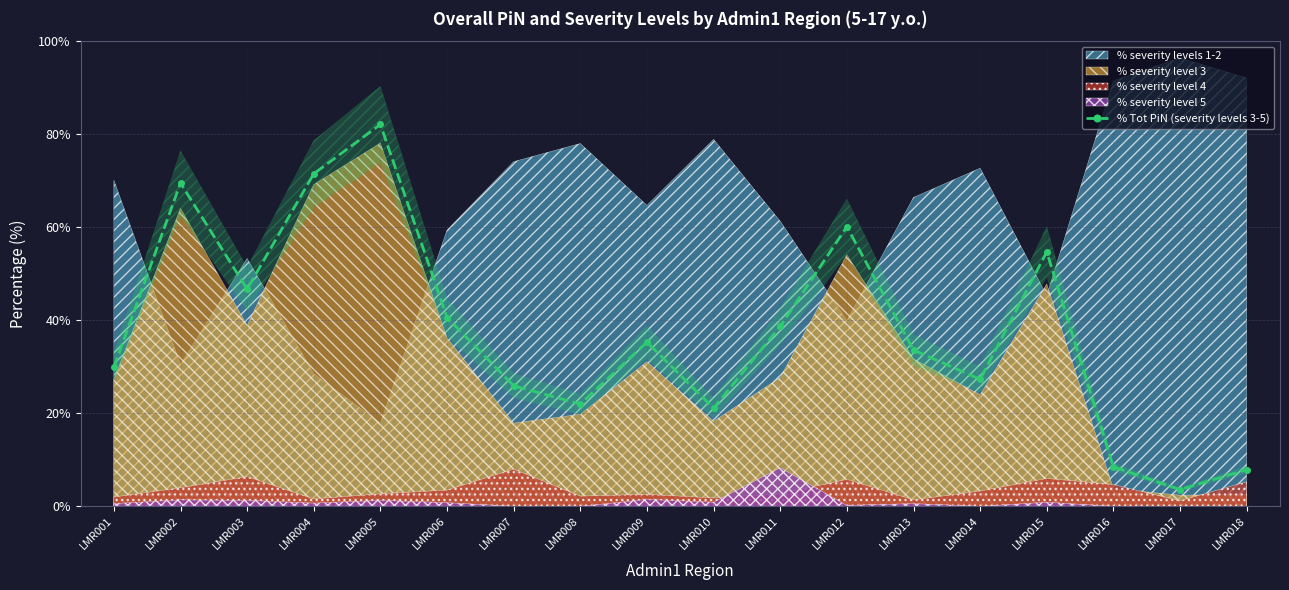

How many data points does each series have?

18